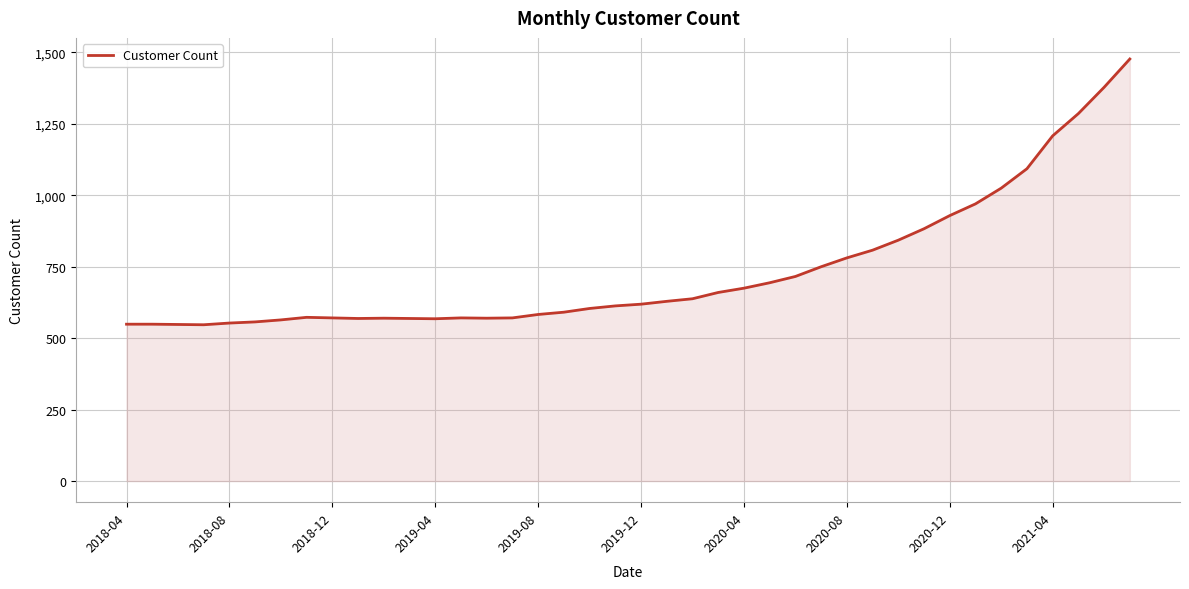

What is the minimum value shown in the chart?

547